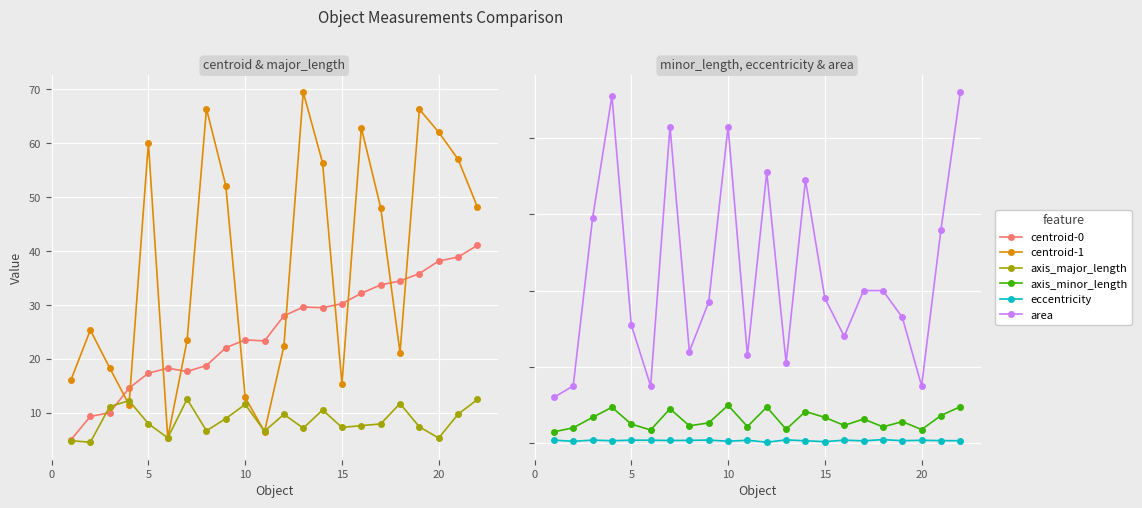

How many lines are shown in the chart?

6